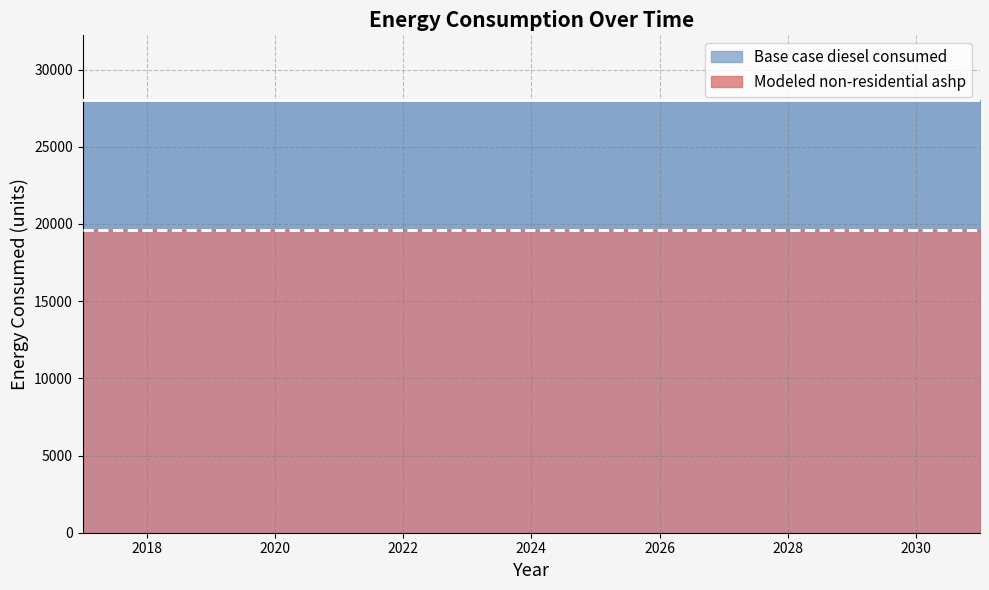

What is the value of the Modeled non-residential ashp point at the 9th from the left?

19610.4